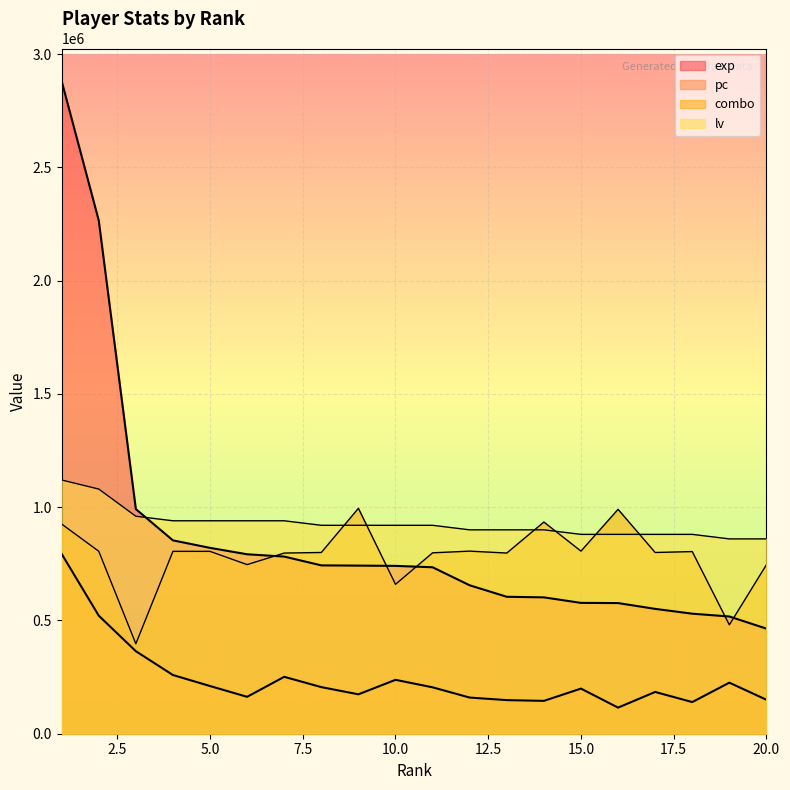

True or false: pc and exp cross at least once.

False